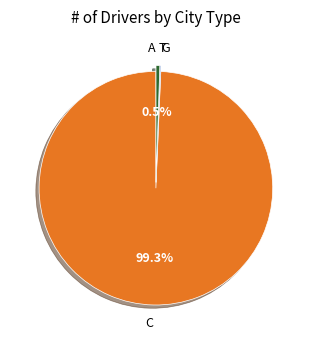

Is there any slice that represents more than half of the pie?

Yes